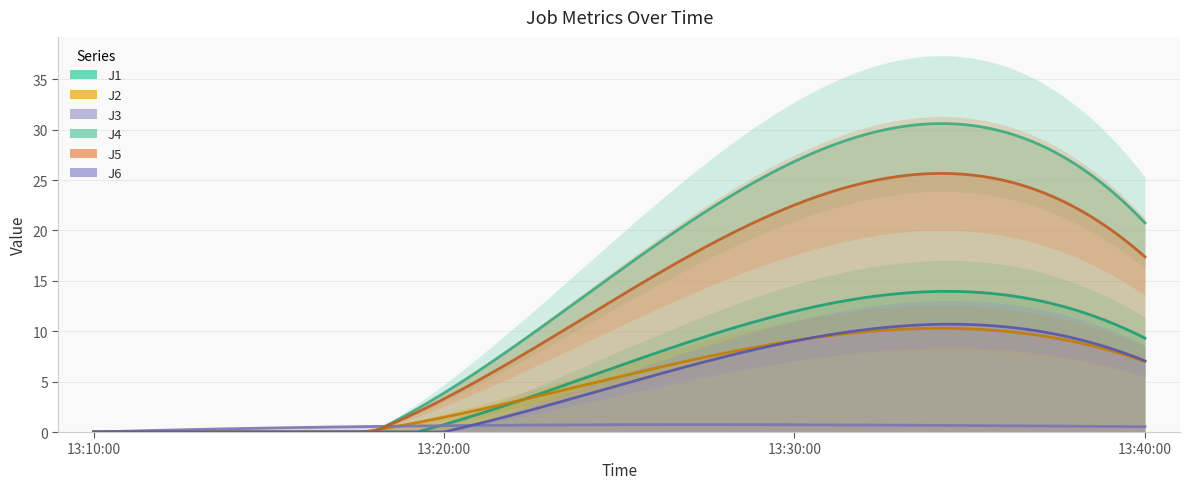

What is the label of the 2nd point from the left?

2022-12-08 13:20:00